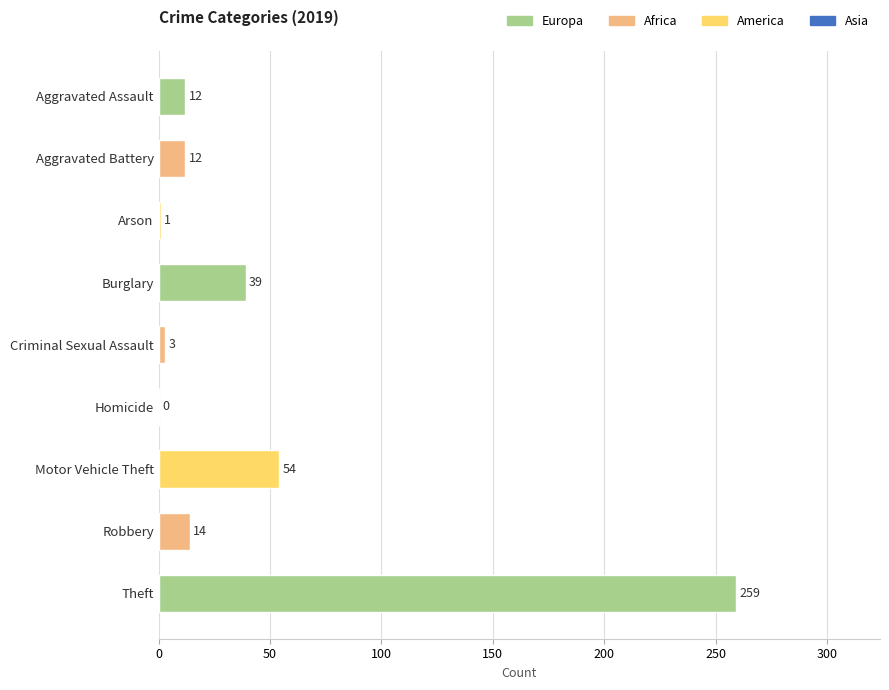

What is the sum of the values at Motor Vehicle Theft and Aggravated Assault?

66